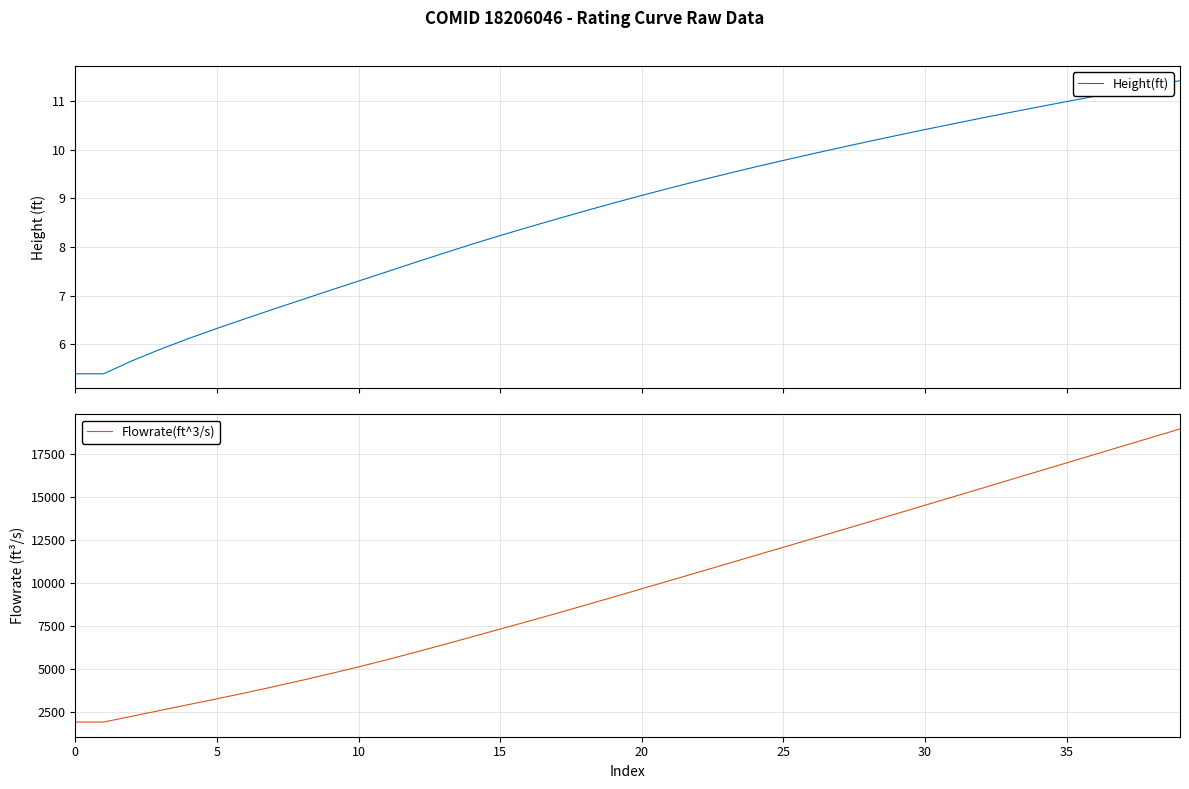

True or false: Height(ft) and Flowrate(ft^3/s) cross at least once.

False